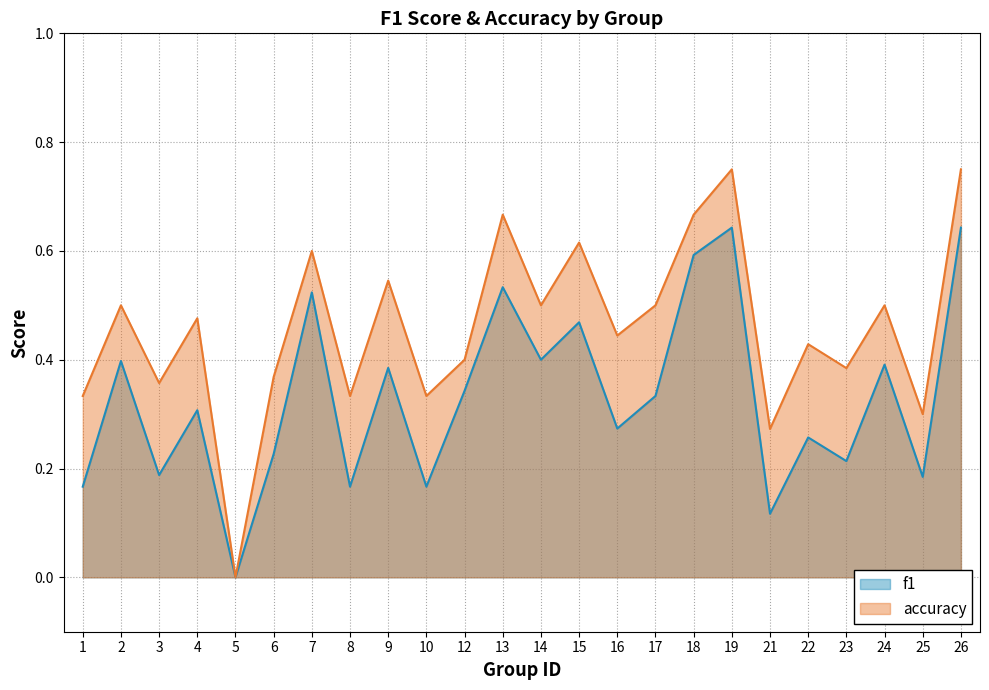

How many interior local valleys does the f1 series have?

9